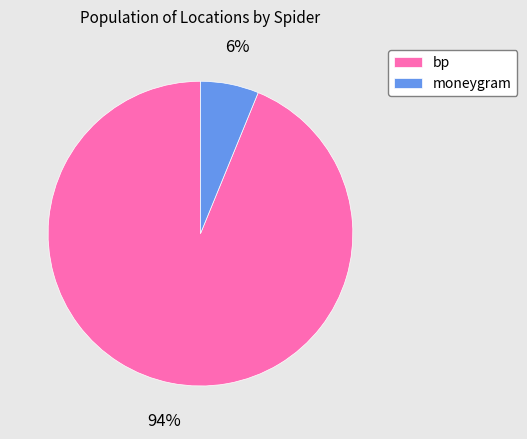

To the nearest percent, what is the difference between the moneygram and bp slice percentages?

88%